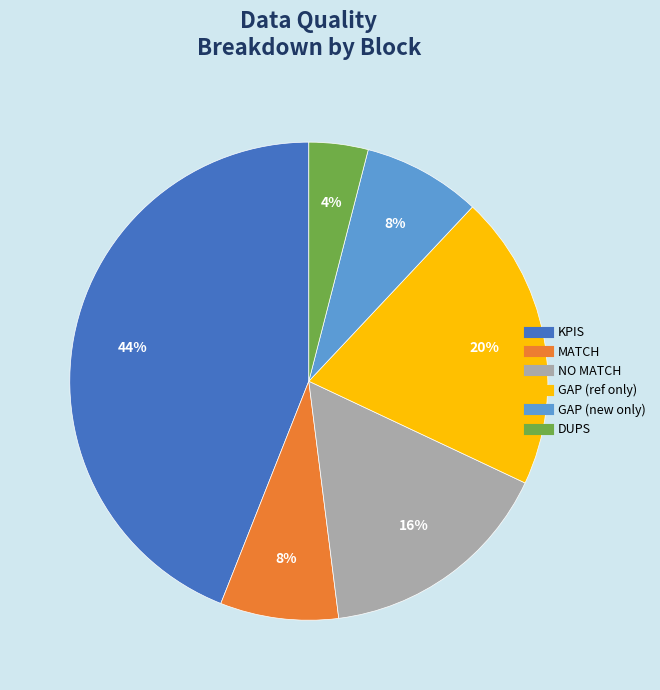

How many segments does this pie chart have?

6